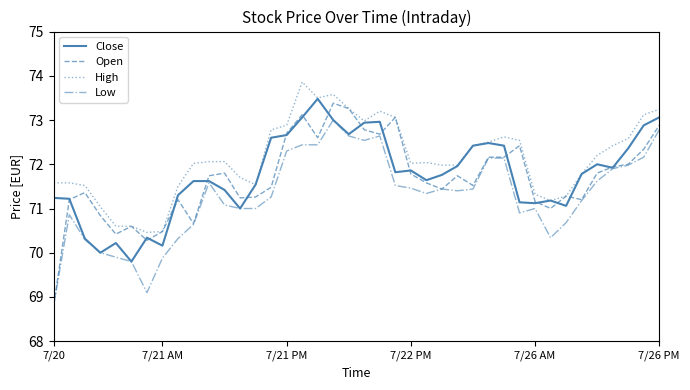

True or false: High and Low intersect in this chart.

False